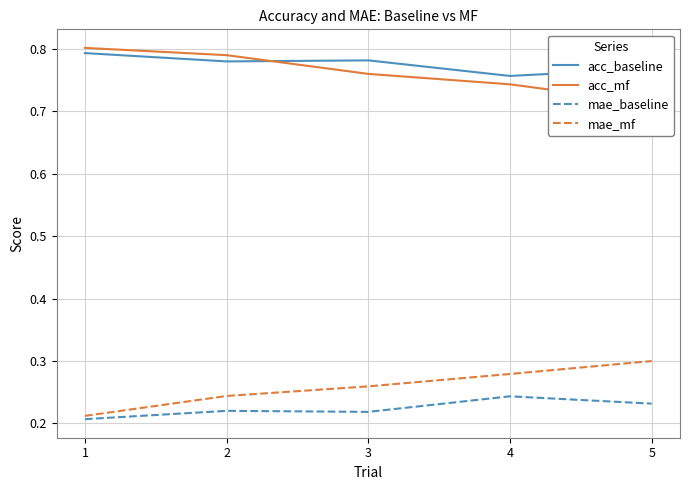

Rank the series at 1 from highest to lowest value.

acc_mf, acc_baseline, mae_mf, mae_baseline